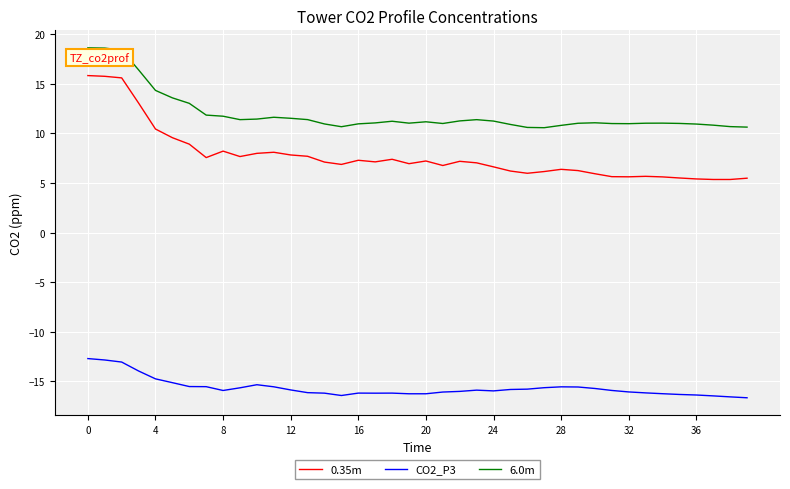

List the series in order of their peak value, highest first.

6.0m, 0.35m, CO2_P3